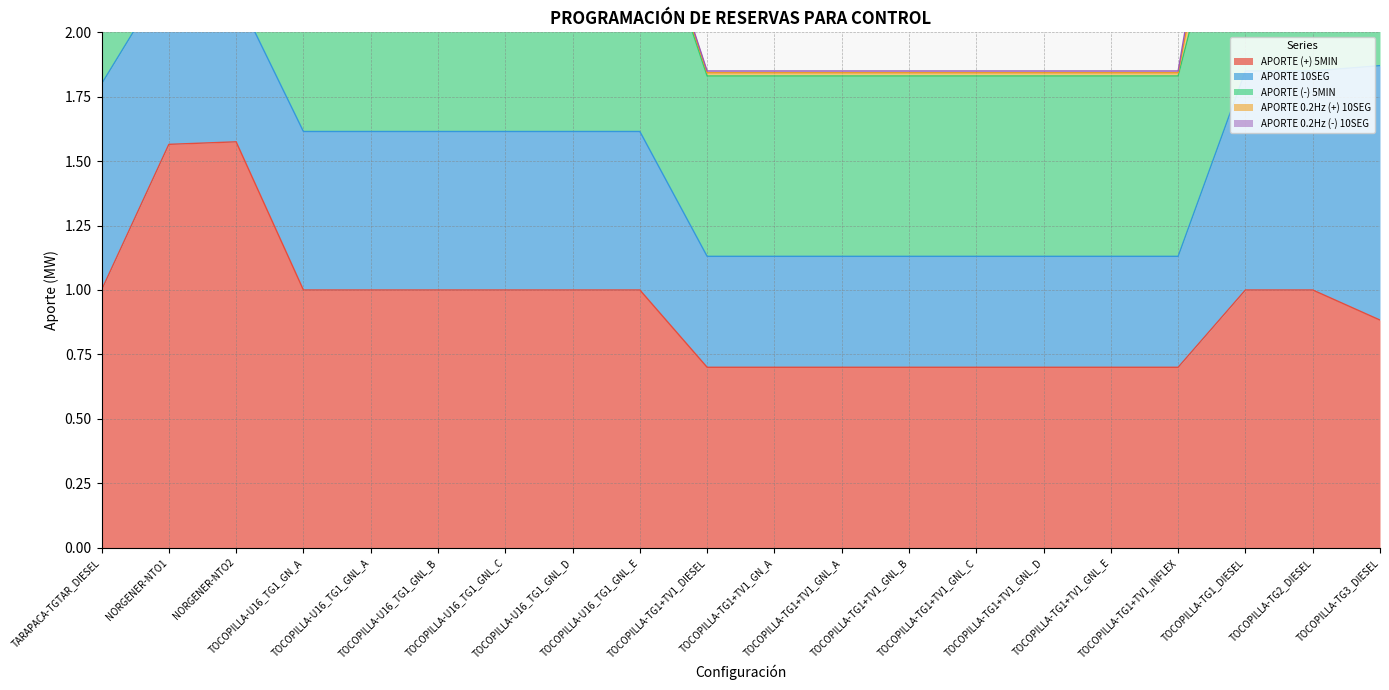

What is the sum of all APORTE 10SEG values?

11.9